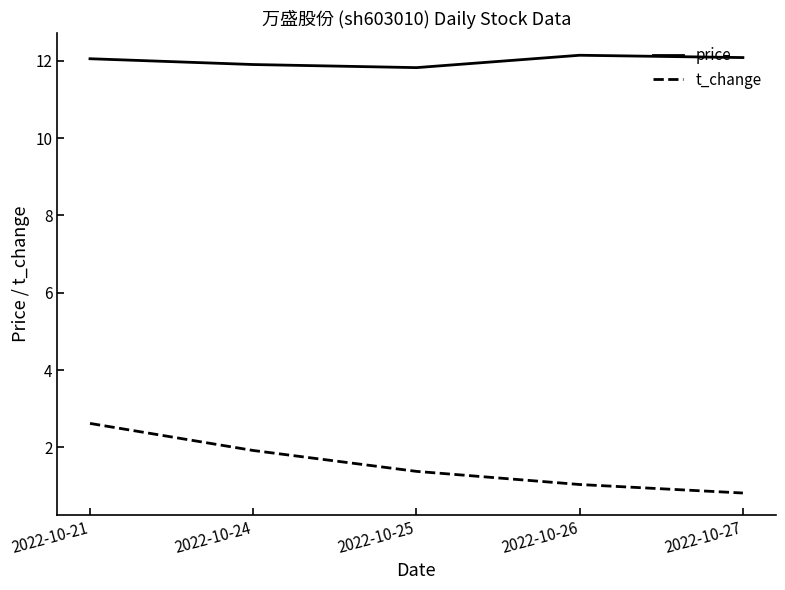

The t_change series shows 0.8 at 2022-10-25. True or false?

False